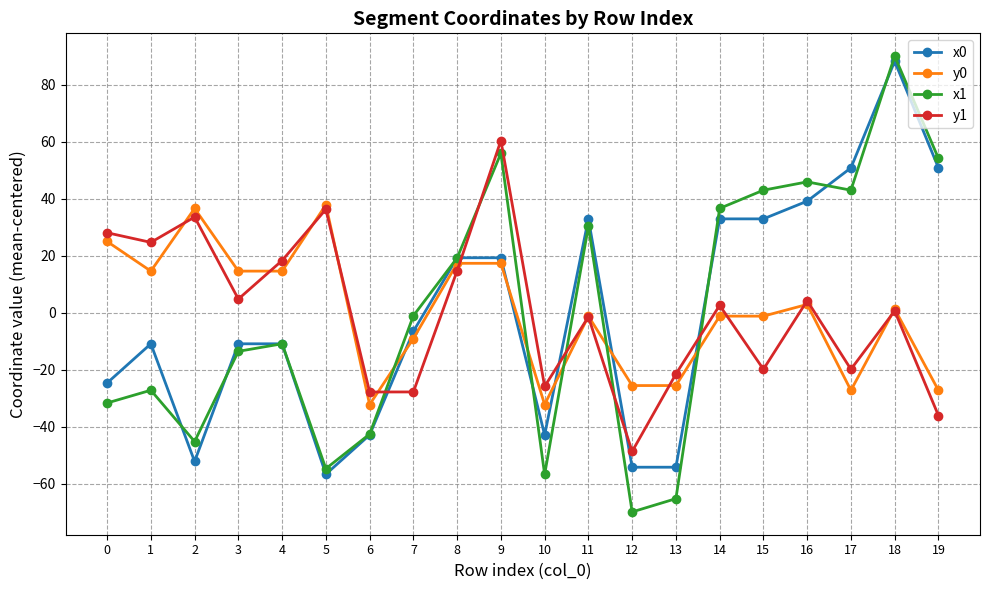

List the series in order of their overall mean, highest first.

x0, y1, y0, x1